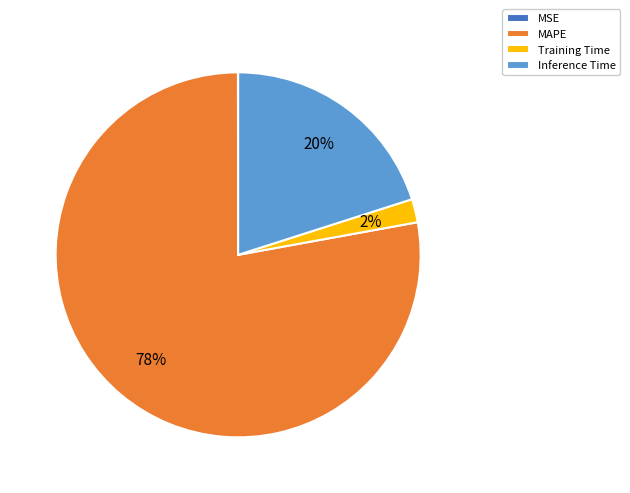

To the nearest percent, what is the difference between the largest and smallest slice percentages?

78%